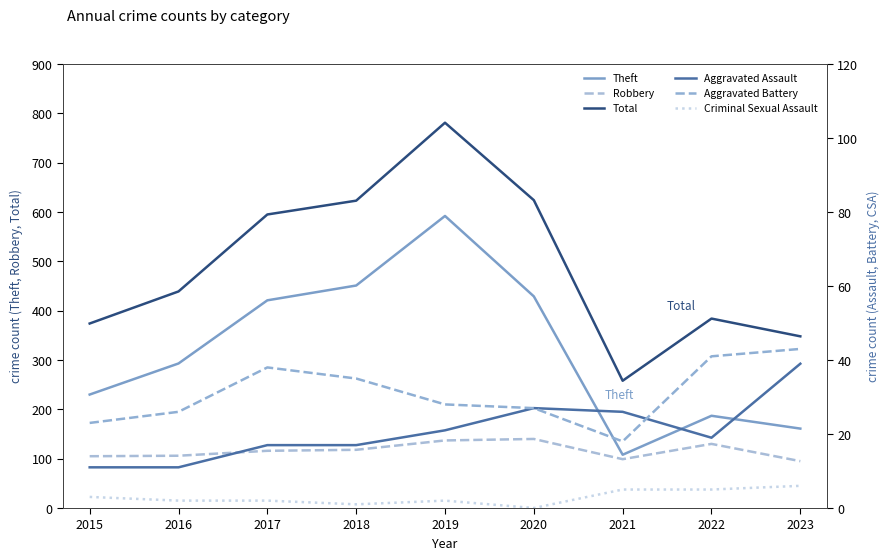

How many categories are shown in the chart?

9